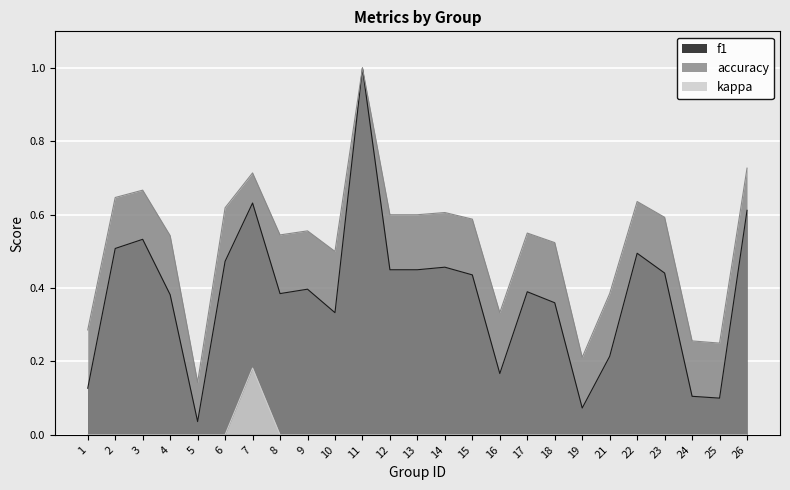

True or false: kappa has a value of 0.1 at 25.

False